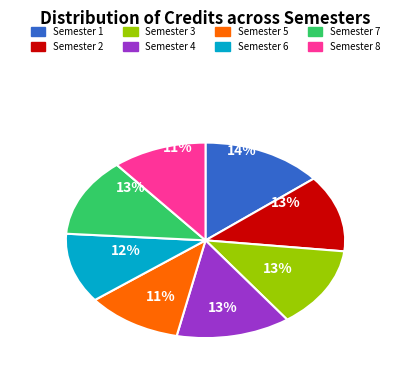

To the nearest percent, what is the difference between the Semester 7 and Semester 5 slice percentages?

2%